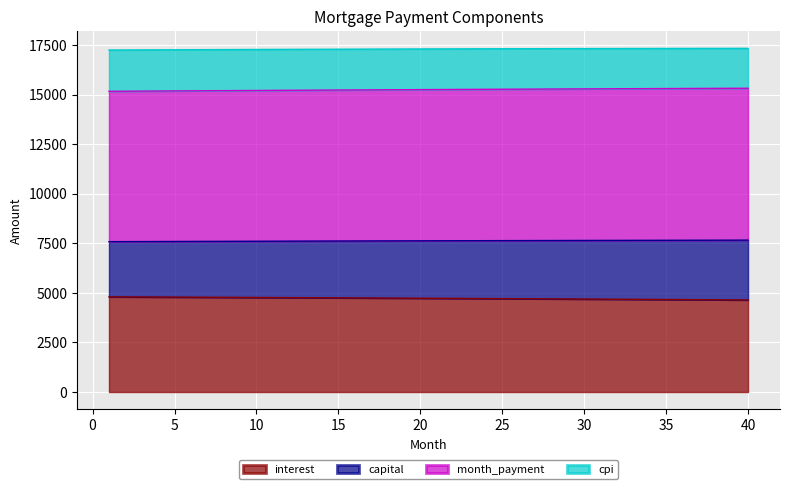

At which label does interest first exceed 4731?

1